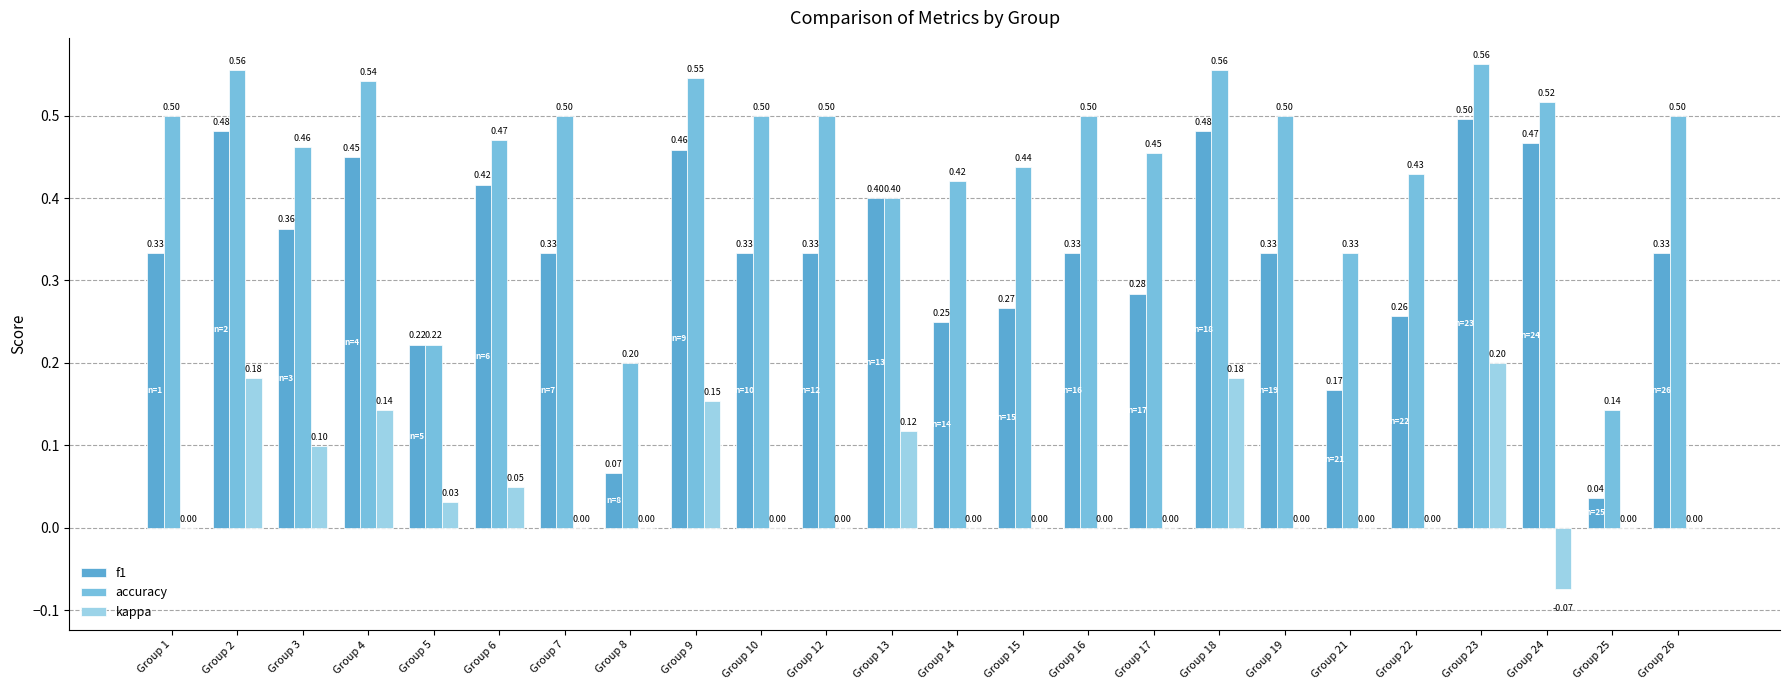

What are all the series names shown in the legend?

f1, accuracy, kappa